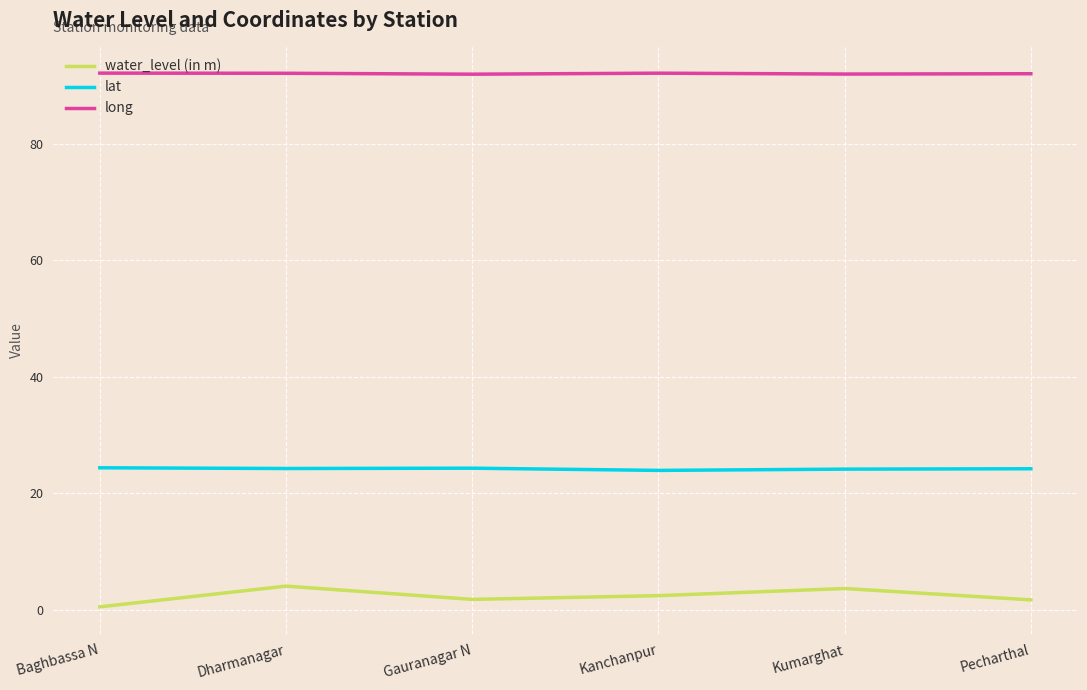

What is the minimum value for water_level (in m)?

0.5